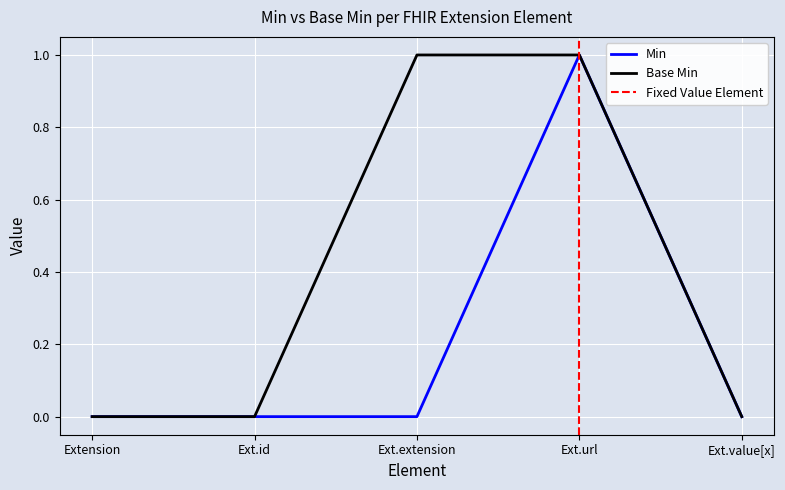

Is this an area chart (filled region under the line)?

No